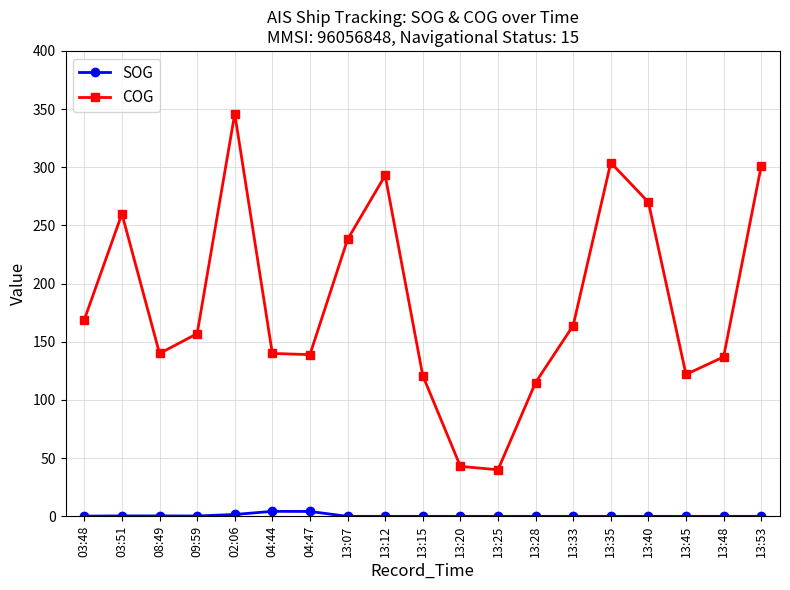

In COG, how many points are higher than both neighbors (excluding endpoints)?

4